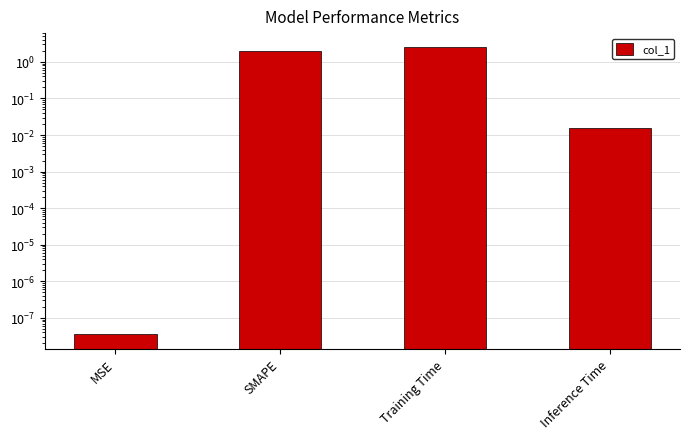

Which has a higher value, Inference Time or Training Time?

Training Time